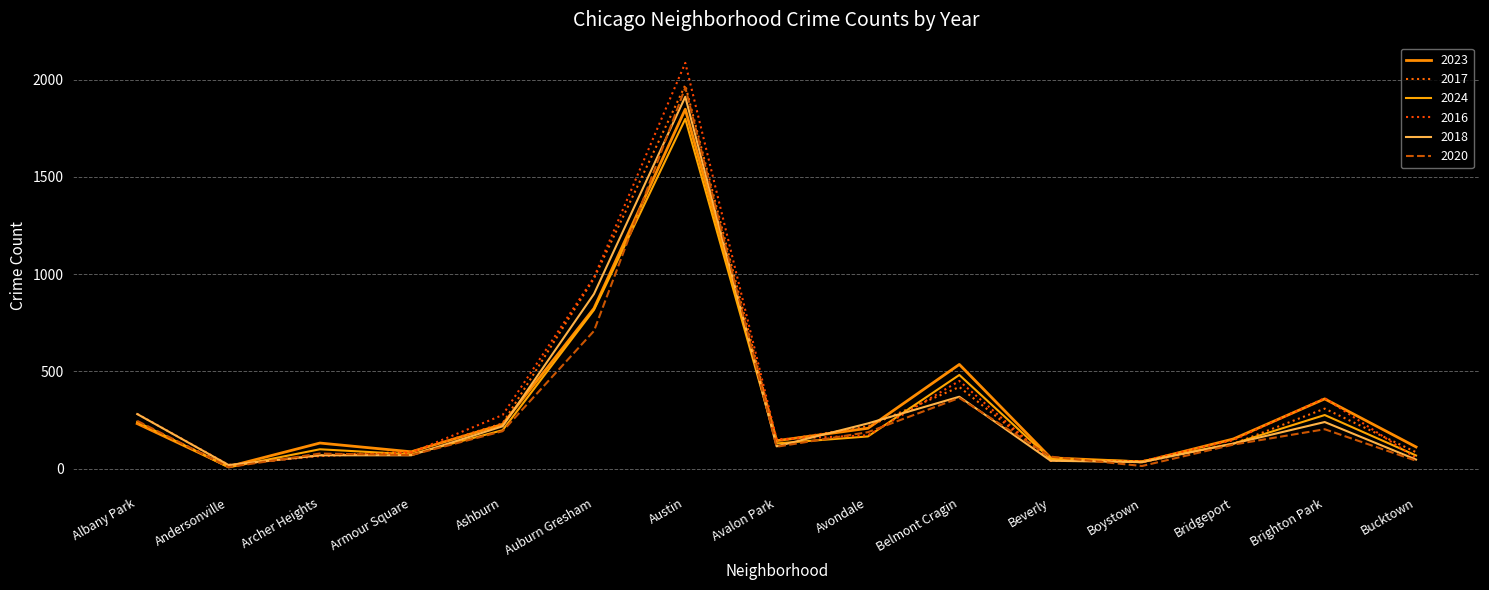

How many lines are shown in the chart?

6